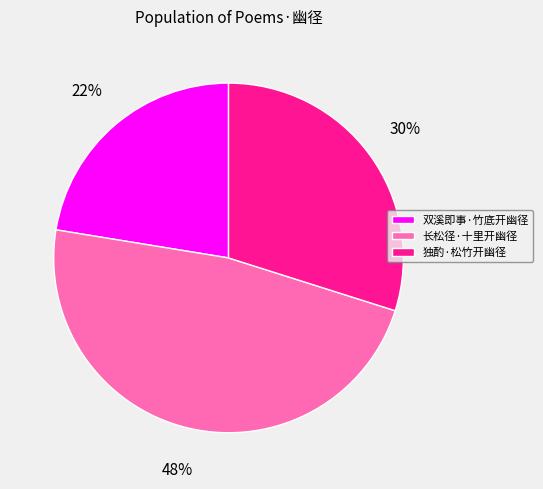

Which slice is the largest?

长松径·十里开幽径